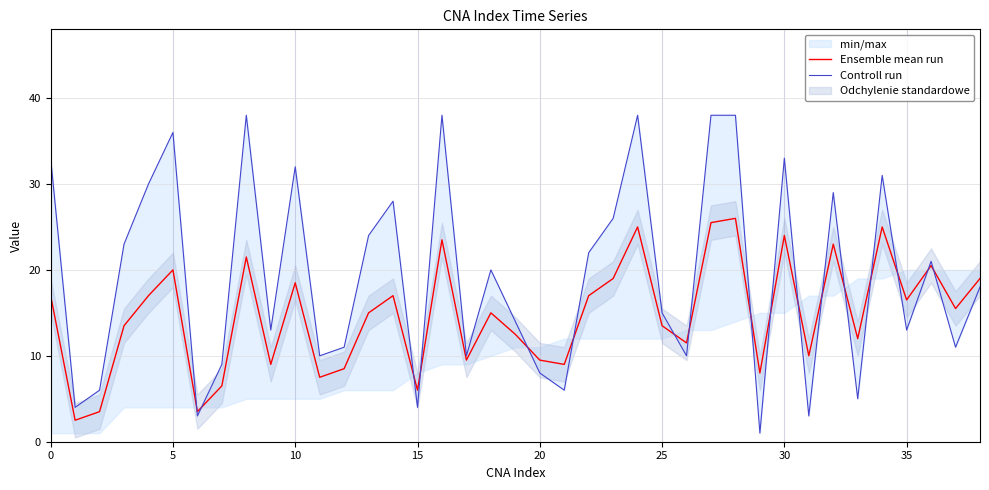

What is the total value across all series at 24?

63.0